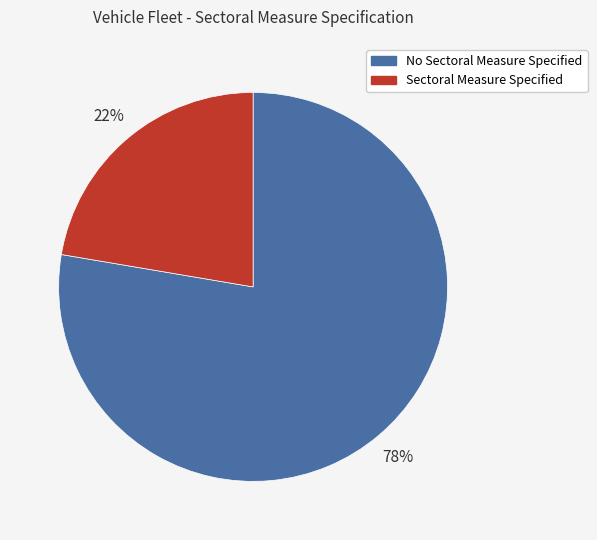

To the nearest percent, what is the average slice percentage?

50%